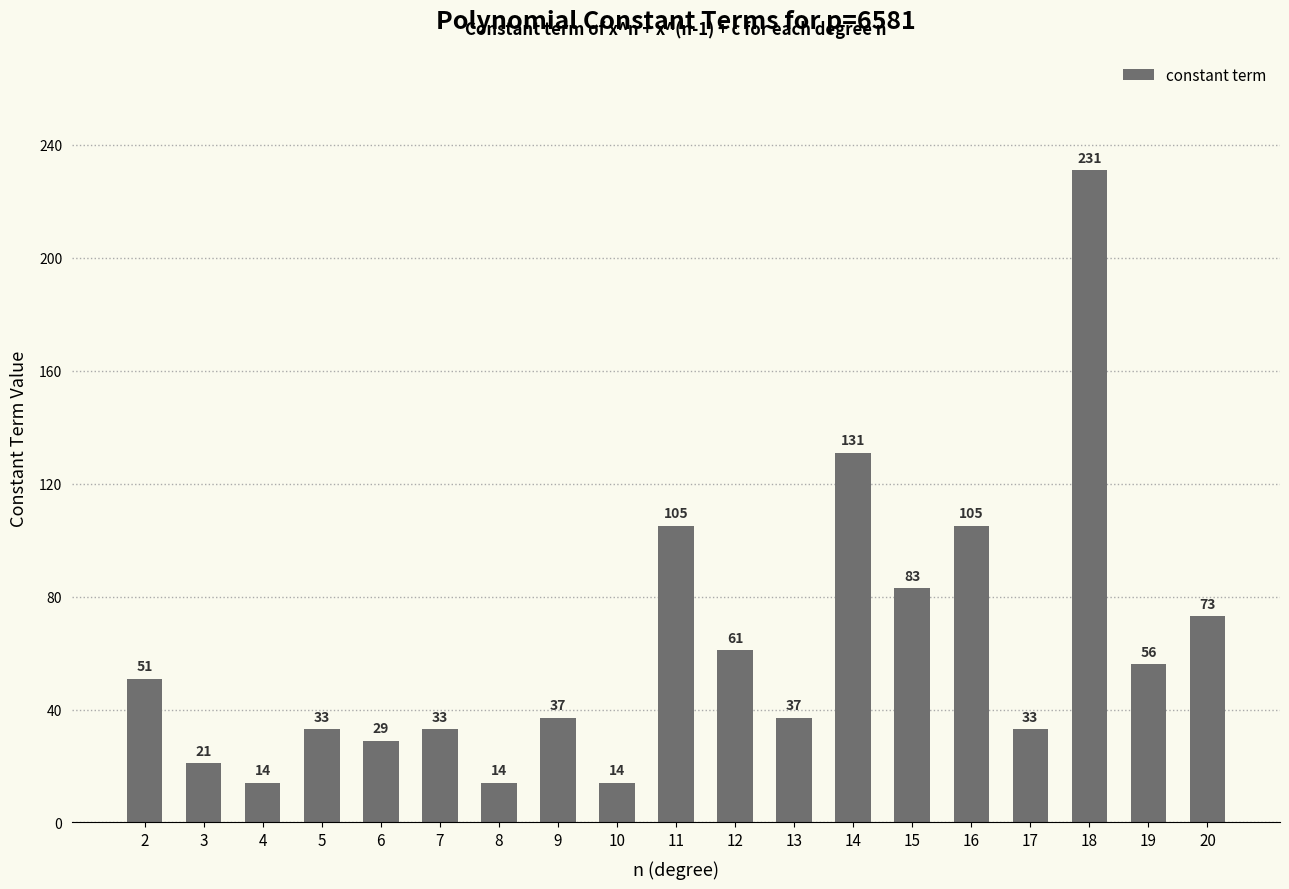

At which label does the data first exceed 37?

2